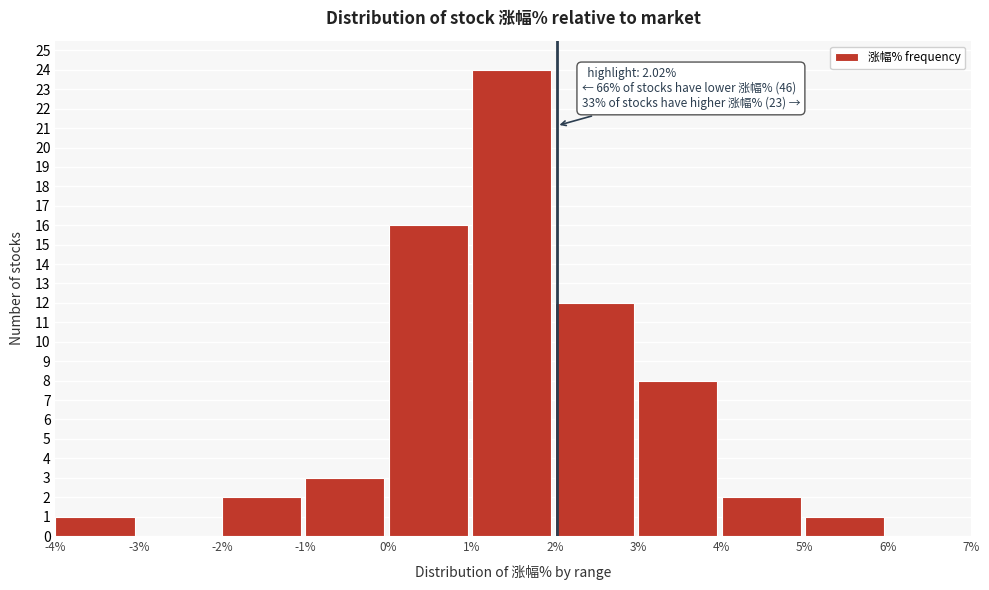

Over which range of the x-axis is the bar tallest?

1% to 2%